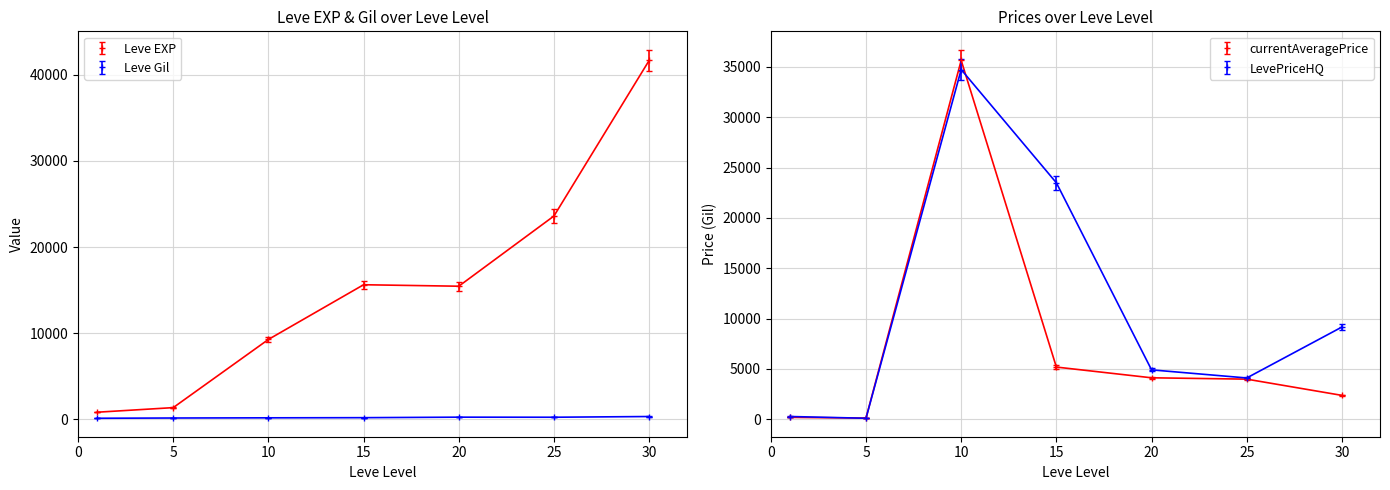

What is the sum of the Leve EXP values at 15 and 30?

58988.3